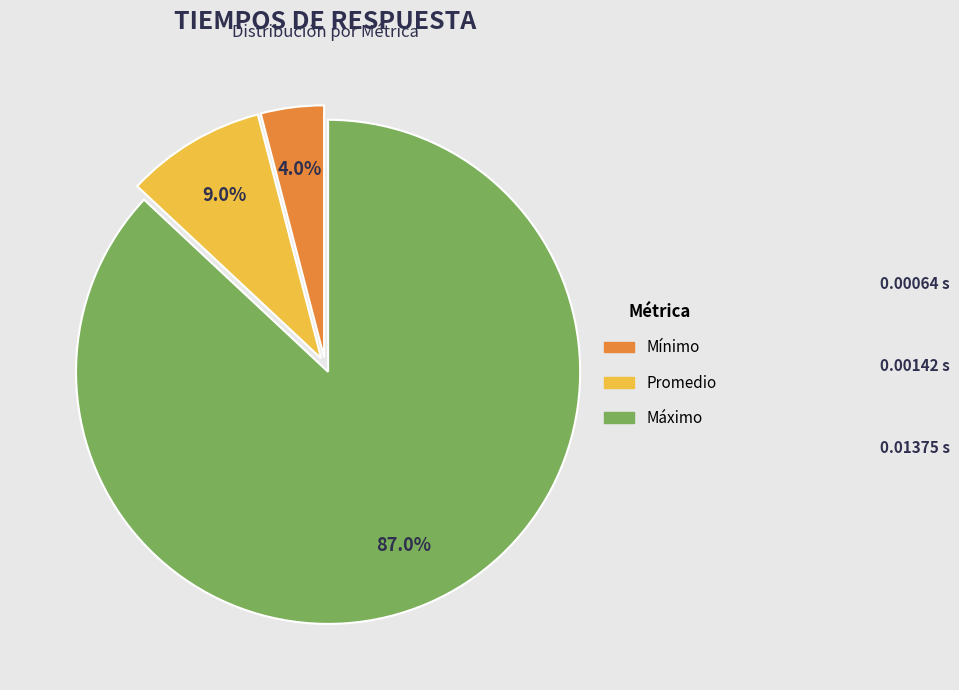

Rank the categories by value from lowest to highest.

Mínimo, Promedio, Máximo